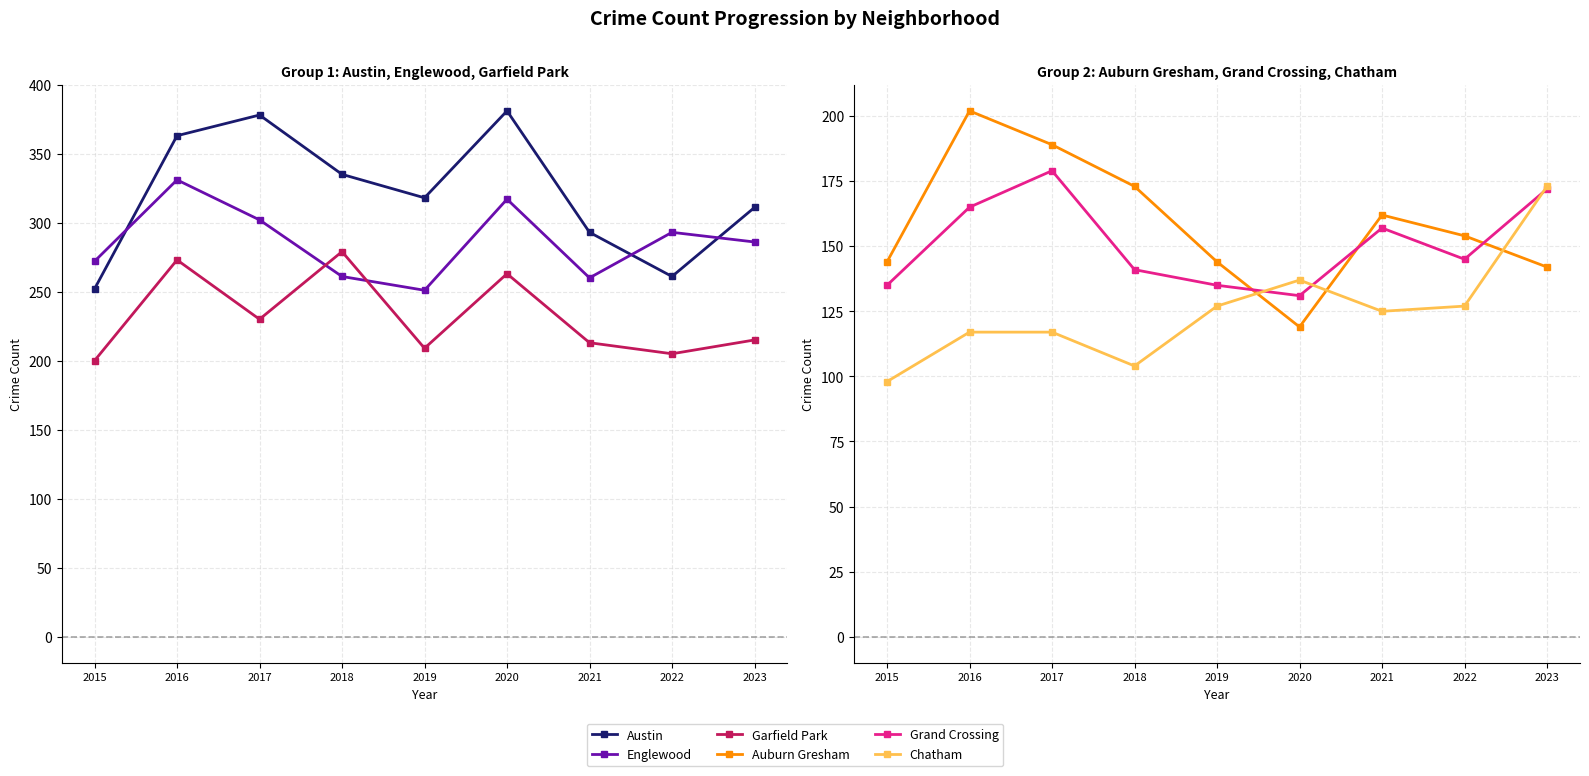

What are all the series names shown in the legend?

Austin, Englewood, Garfield Park, Auburn Gresham, Grand Crossing, Chatham